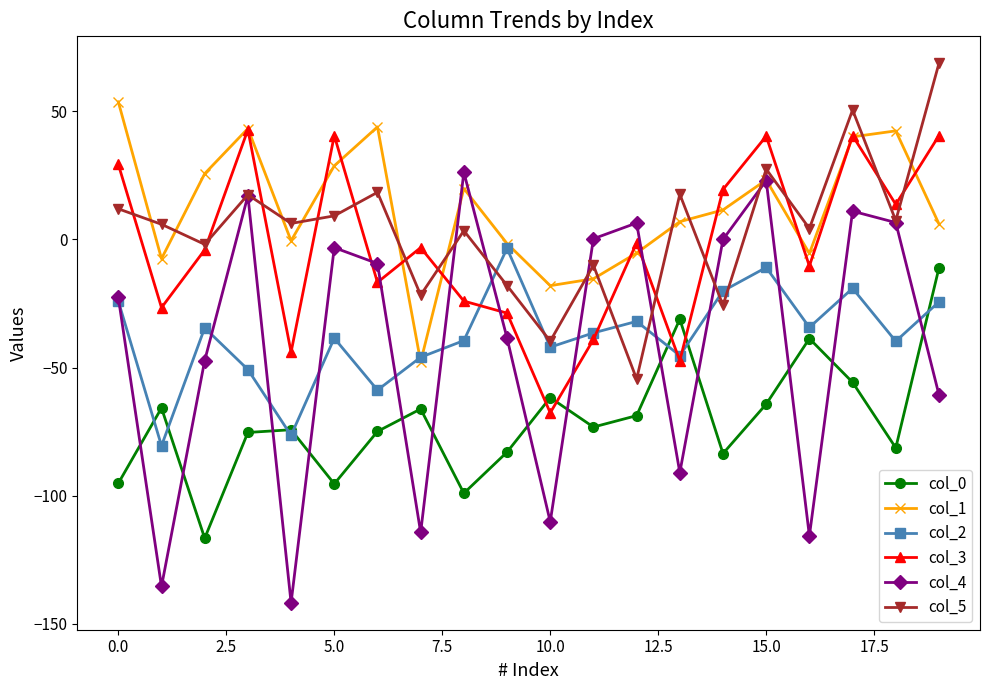

What is the minimum value shown in the chart?

-141.8